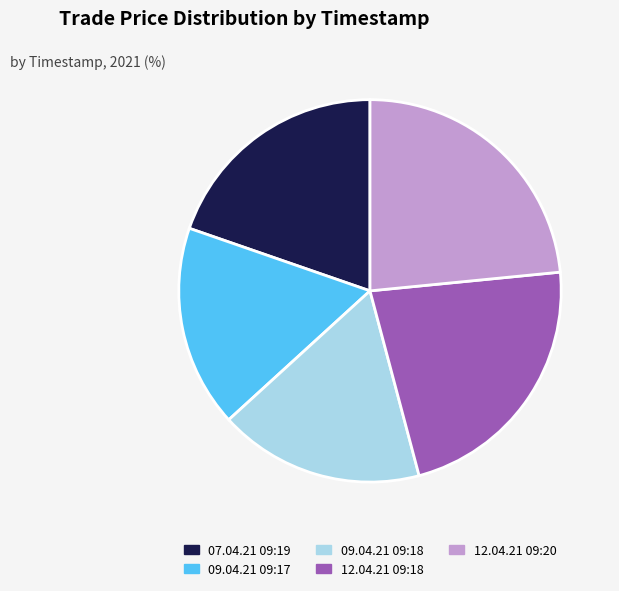

The 09.04.21 09:17 slice represents 6% of the pie. True or false?

False